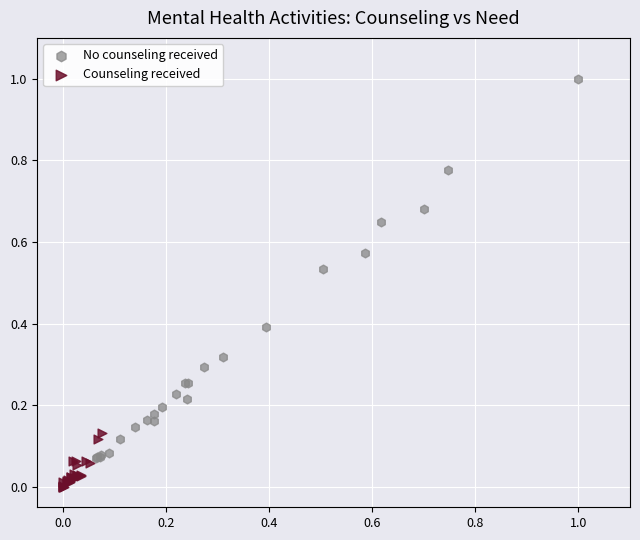

Which series has the widest spread of Y values?

No counseling received